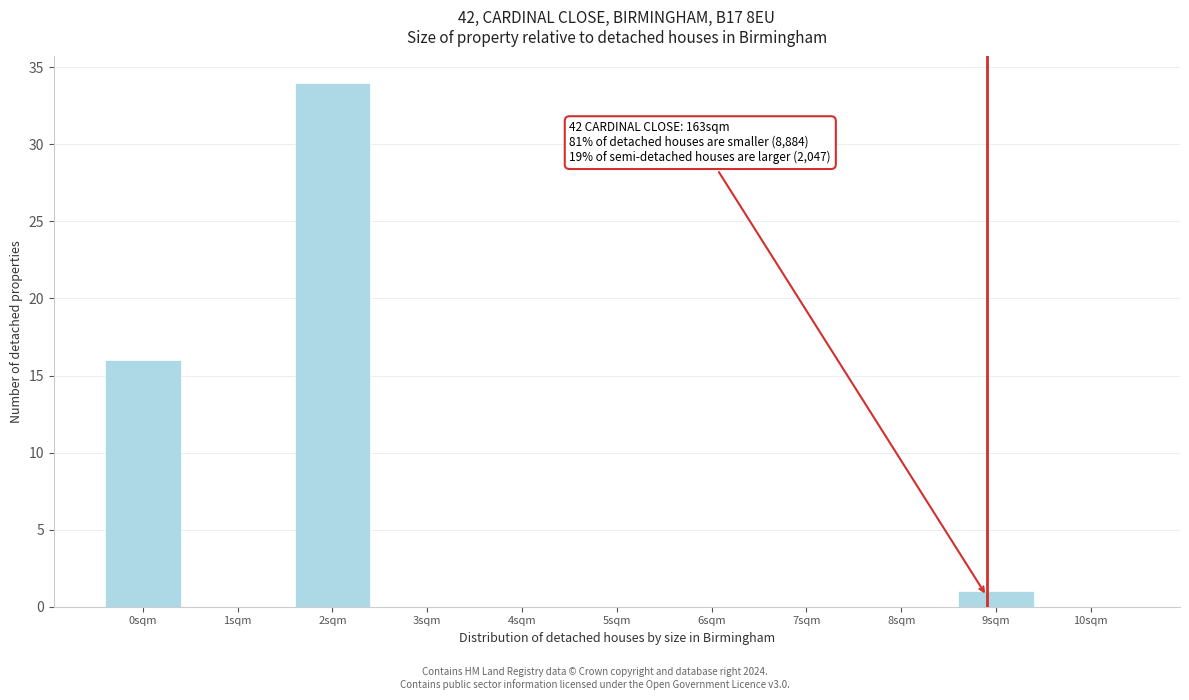

Reading left to right, transcribe all the data shown in this chart.

0sqm=16	1sqm=0	2sqm=34	3sqm=0	4sqm=0	5sqm=0	6sqm=0	7sqm=0	8sqm=0	9sqm=1	10sqm=0